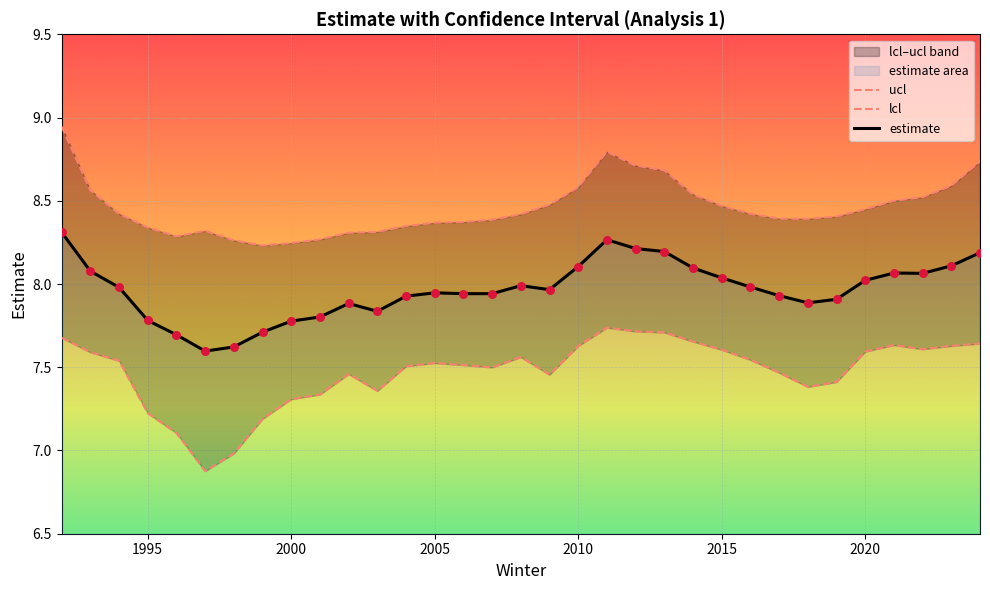

What are all the series names shown in the legend?

ucl, lcl, estimate